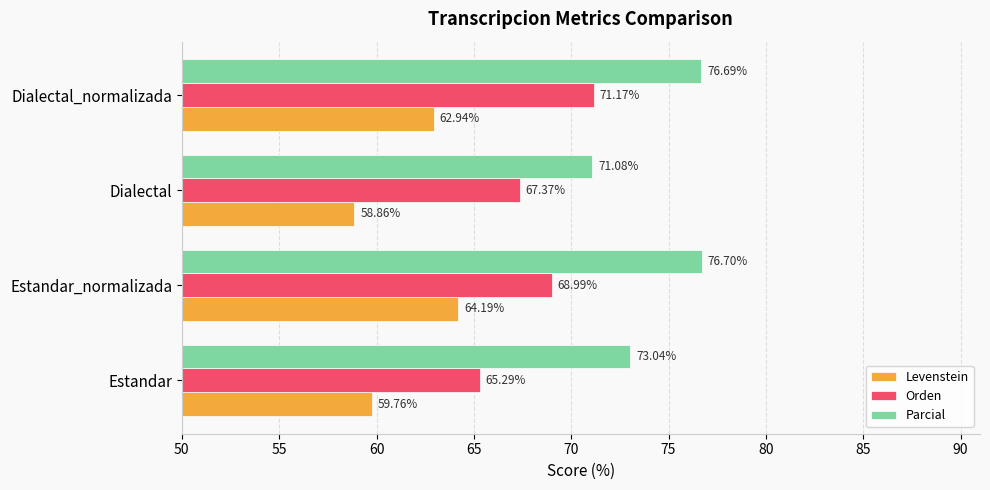

At how many categories does at least one series exceed 65?

4